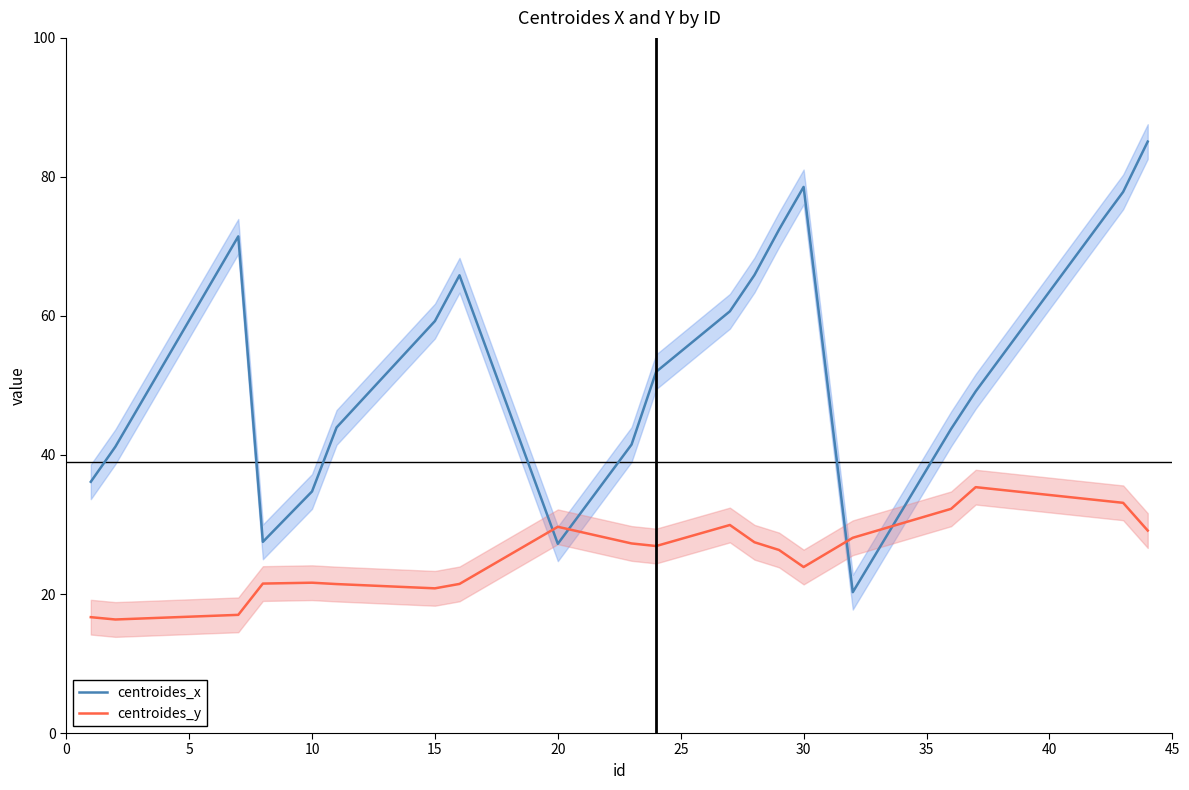

How many times do centroides_y and centroides_x cross each other?

4